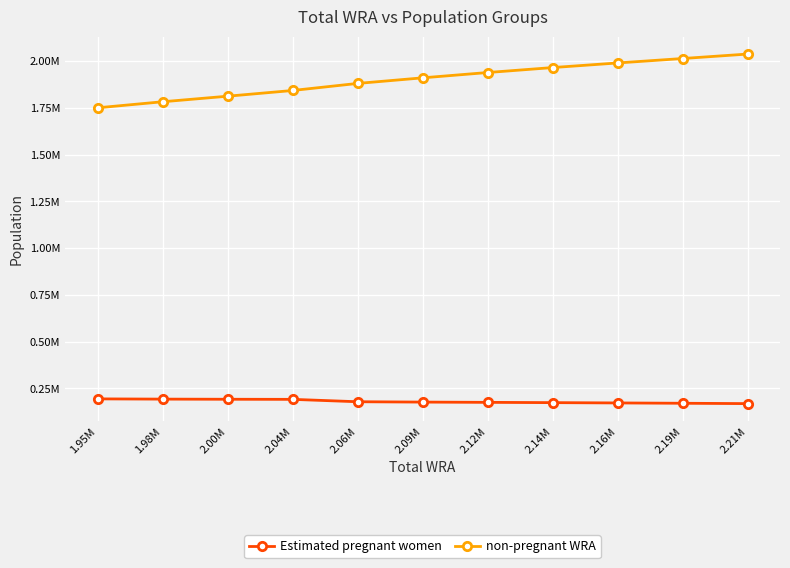

What is the spread (max minus min) of values at 2.09M?

1733530.3